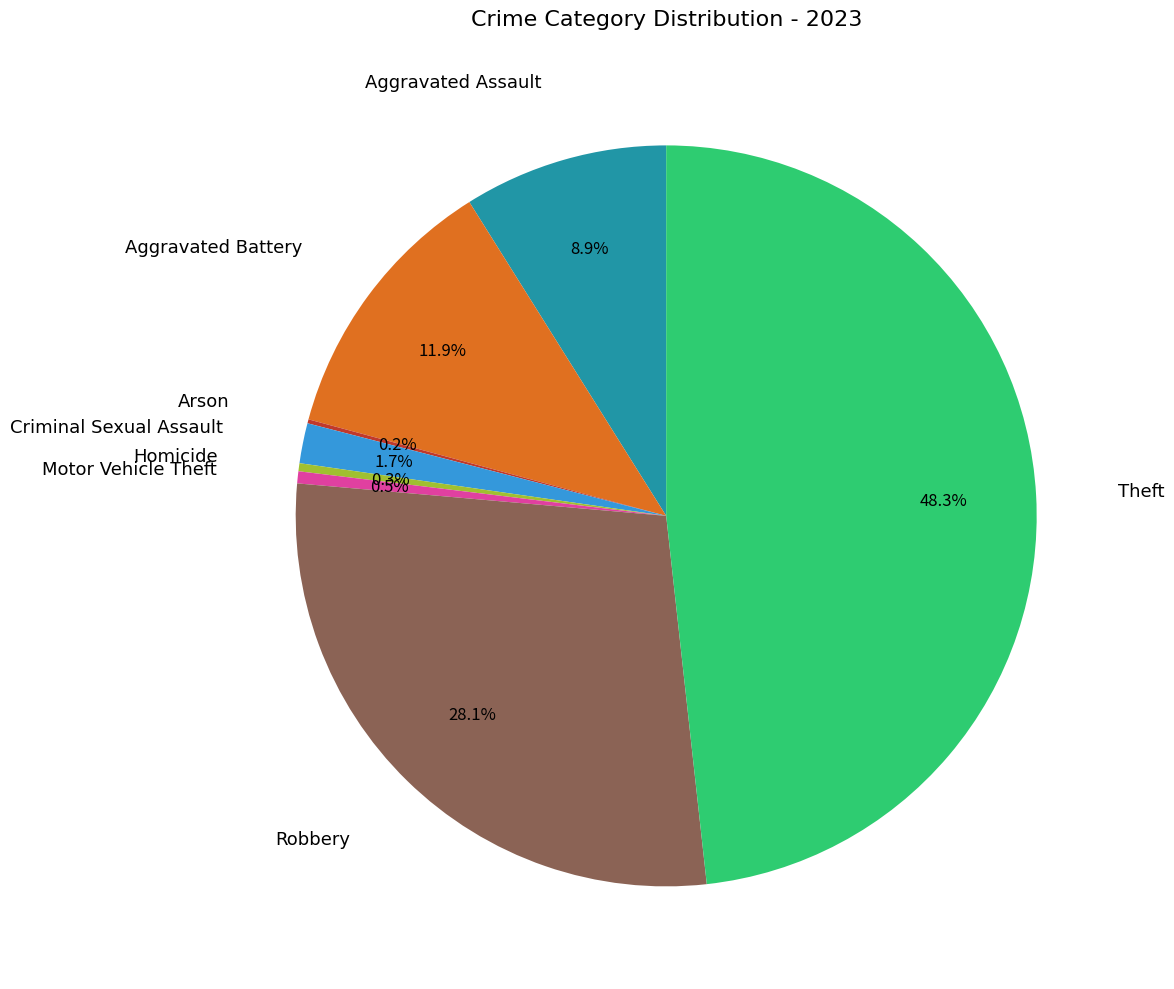

Is there a majority slice in this chart?

No